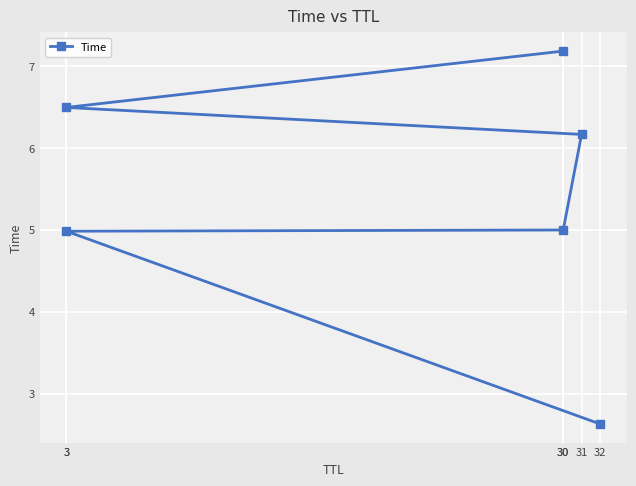

Reading left to right, transcribe all the data shown in this chart.

32=2.6	3=5.0	30=5.0	31=6.2	3=6.5	30=7.2